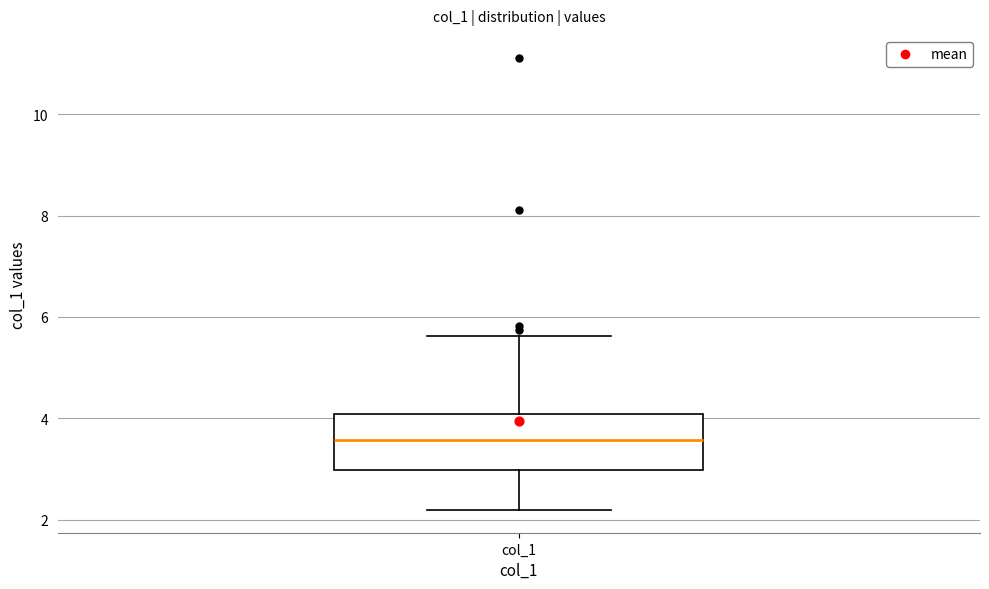

Where does the median line of the box for col_1 sit on the y-axis? The values are not printed on the chart, so give them approximately, as read against the axis.

3.6